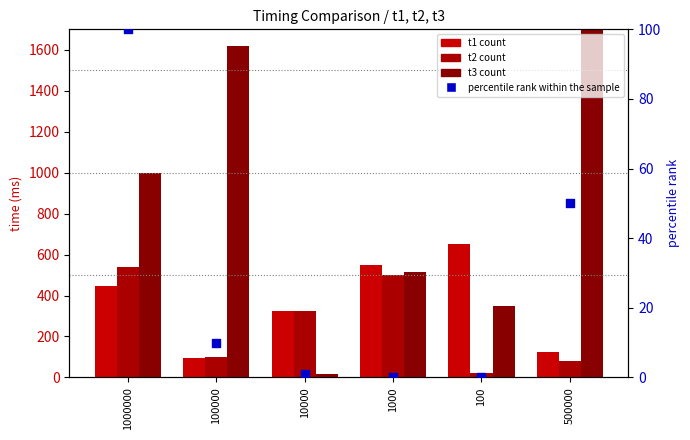

At which category is the sum across all series the highest?

500000